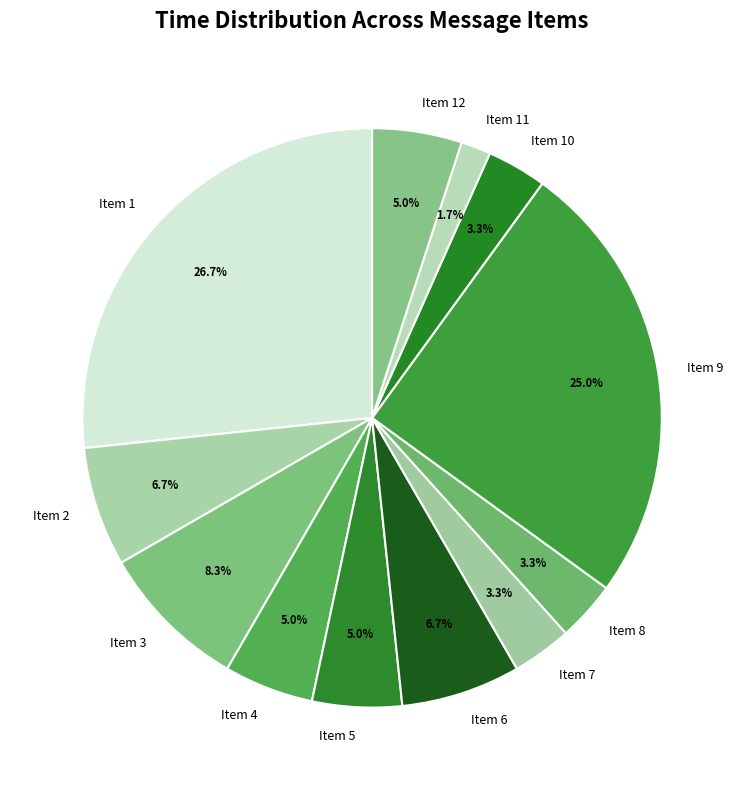

Is there any slice that represents more than half of the pie?

No